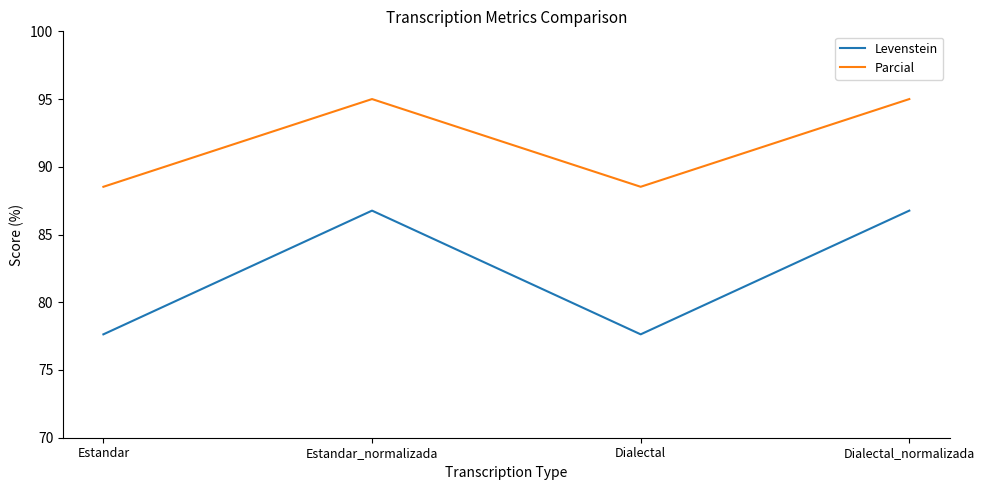

True or false: Parcial and Levenstein cross at least once.

False